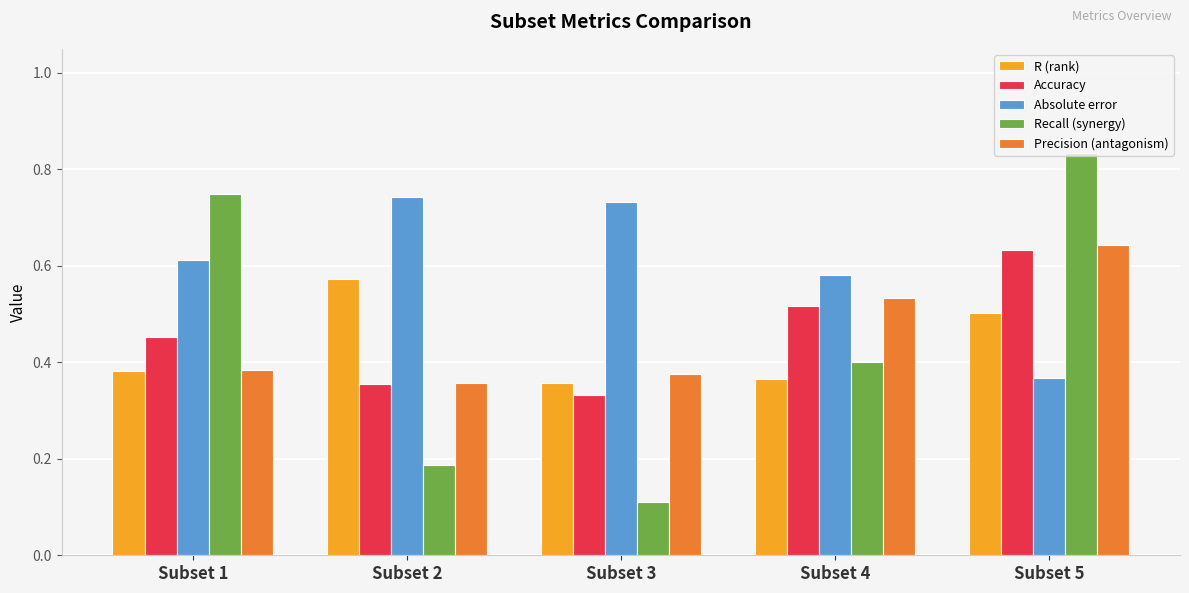

At which category is the sum across all series the highest?

Subset 5